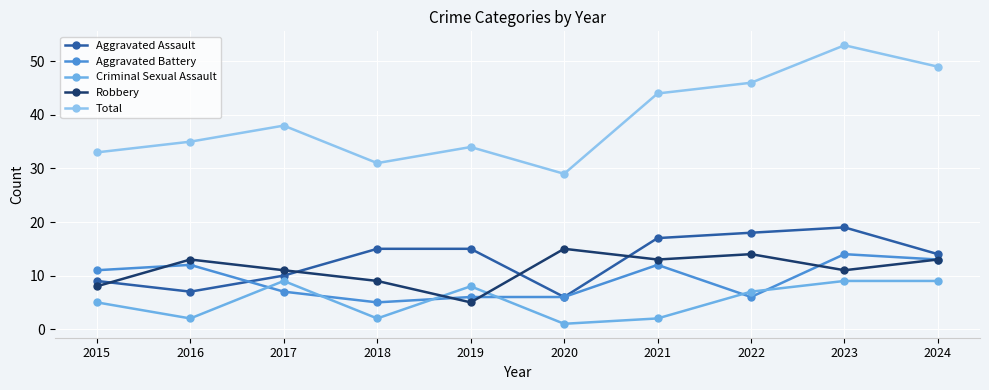

Where is the first local minimum for Total?

2018